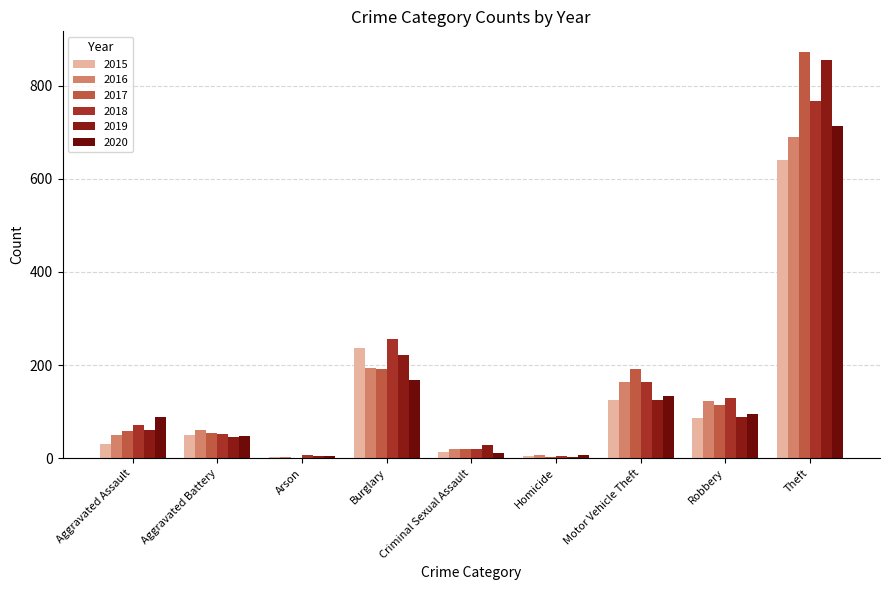

Are the bars grouped side by side (vs. stacked)?

Yes